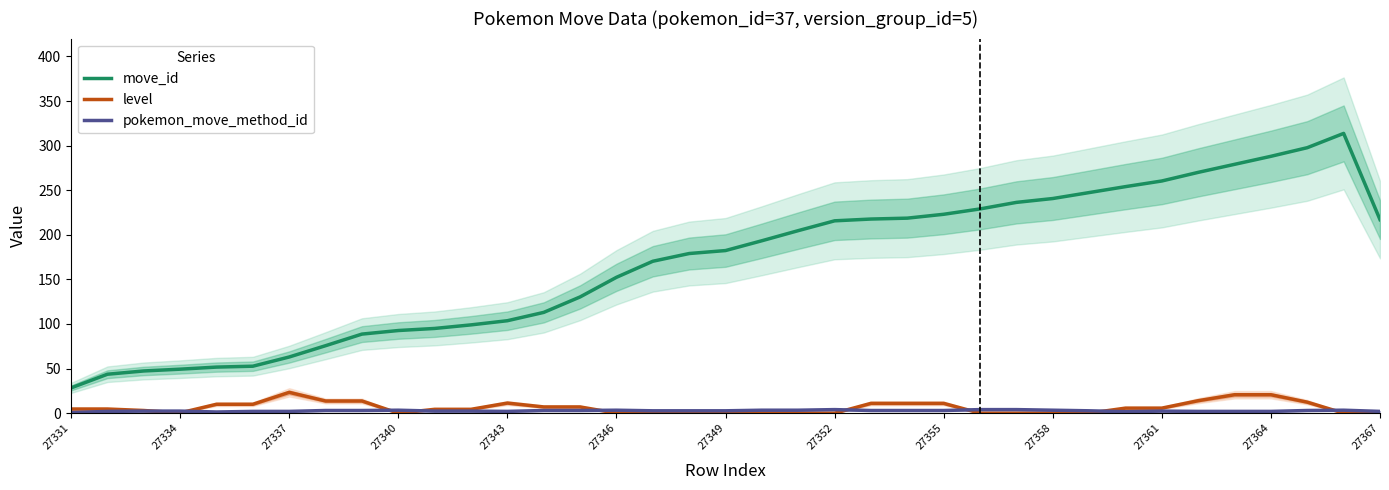

Is it true that level equals 11.0 at 22?

True